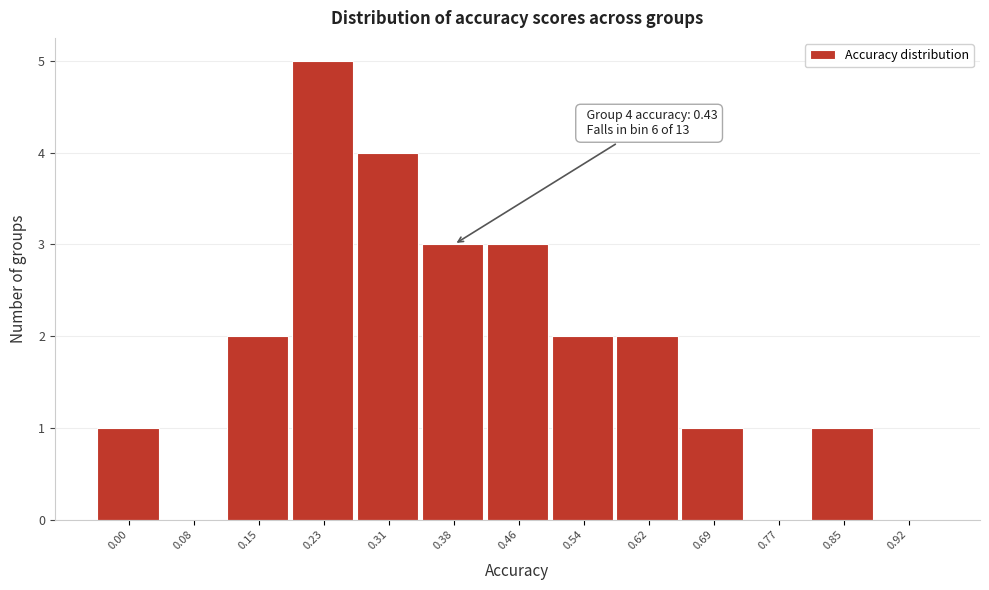

Reading left to right, what are all the values shown in this chart?

0.00=1	0.08=0	0.15=2	0.23=5	0.31=4	0.38=3	0.46=3	0.54=2	0.62=2	0.69=1	0.77=0	0.85=1	0.92=0